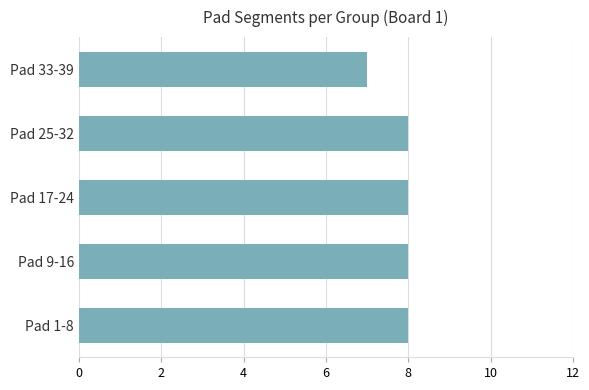

The value at Pad 1-8 is 4. True or false?

False